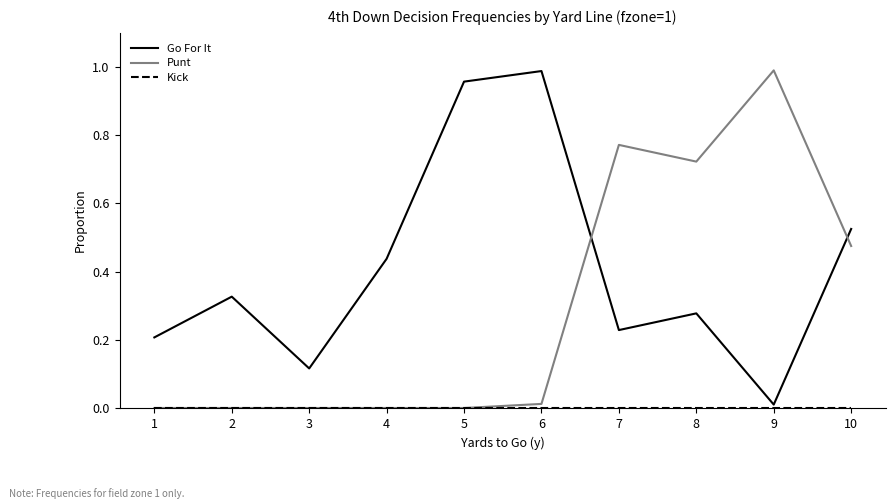

True or false: Punt and Go For It cross at least once.

True